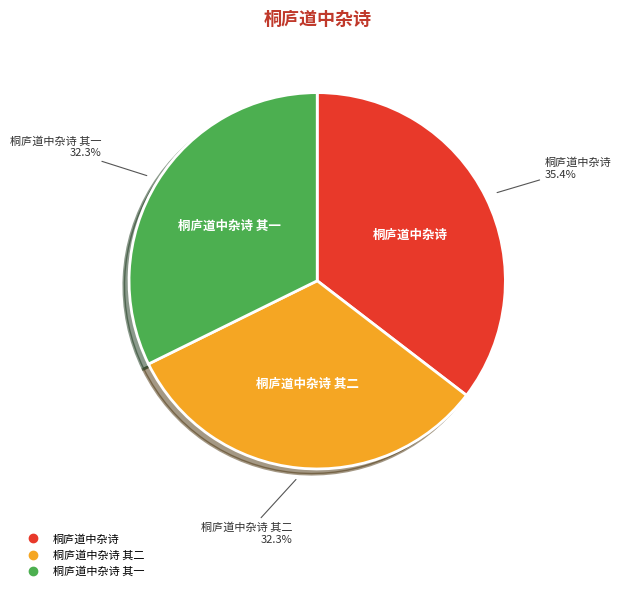

Is there a majority slice in this chart?

No